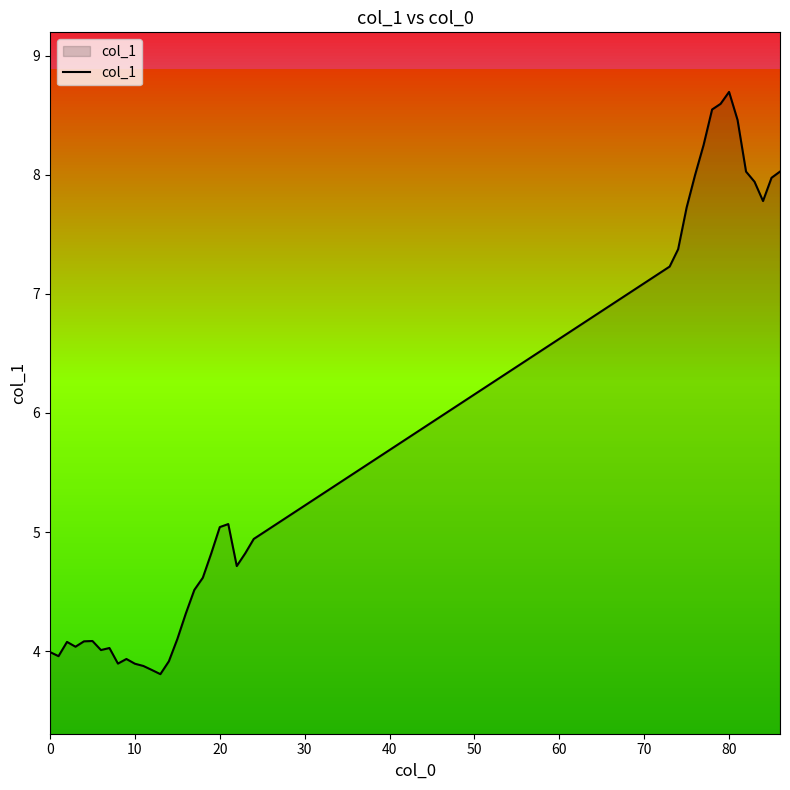

What is the greatest value displayed?

8.7